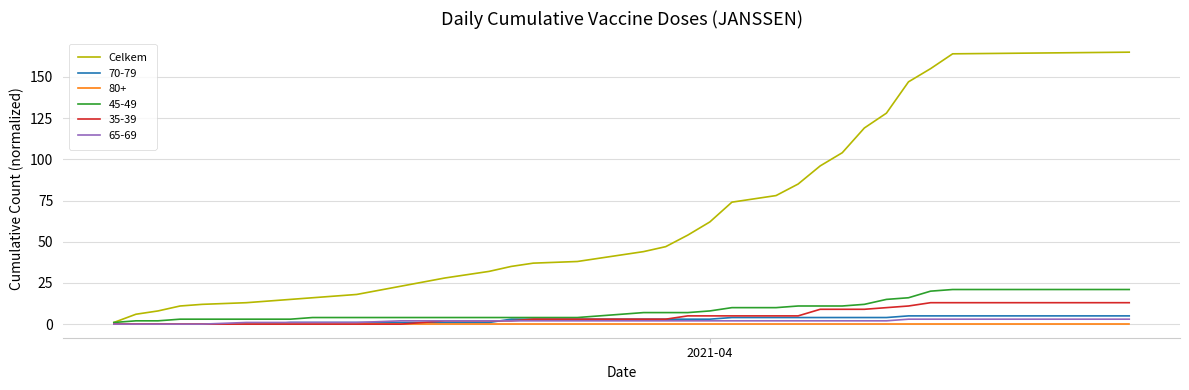

Which series has the widest spread of values?

Celkem